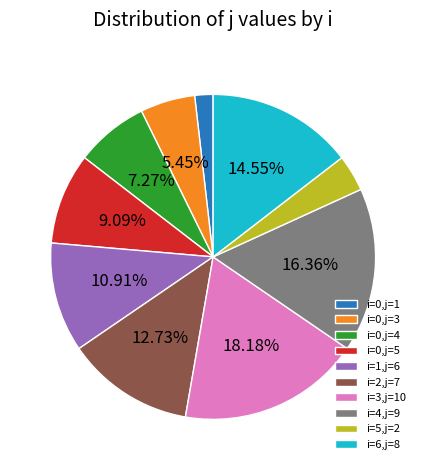

Do i=0,j=3 and i=0,j=4 together represent more than half of the pie?

No